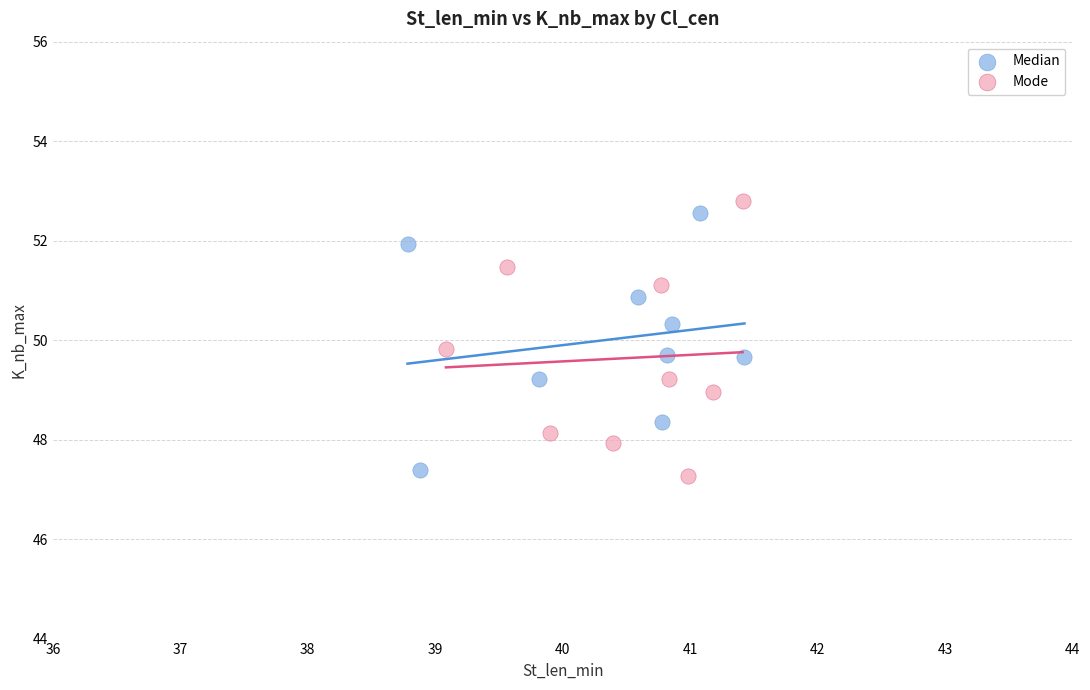

Which series has the widest spread of Y values?

Mode